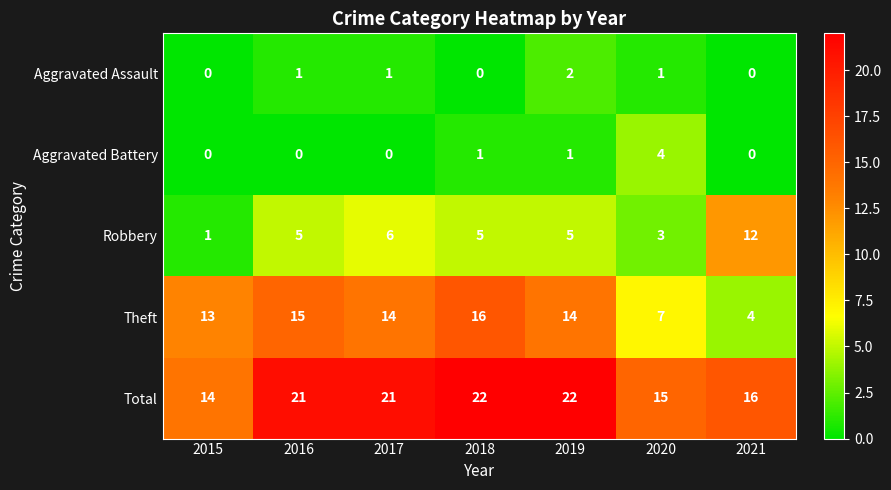

Which series has the largest total across all categories?

Total